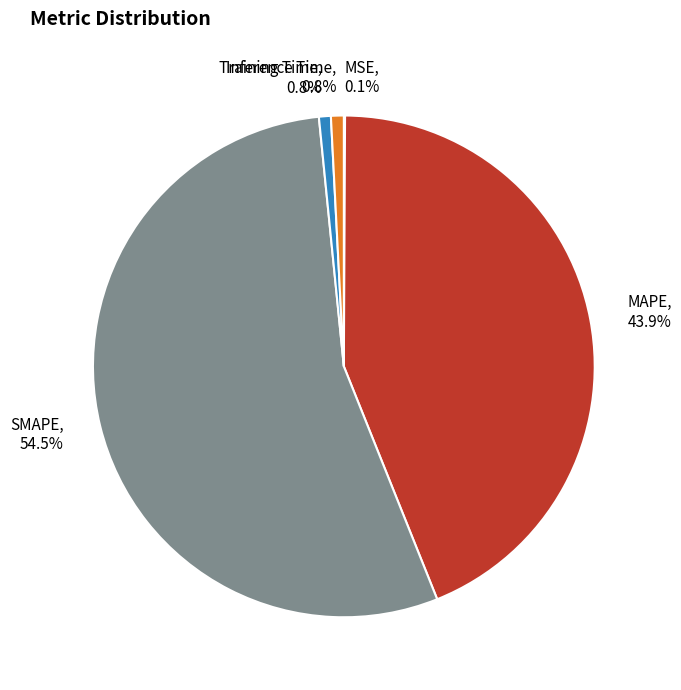

Between MAPE, 43.9% and SMAPE, 54.5%, which is larger?

SMAPE, 54.5%